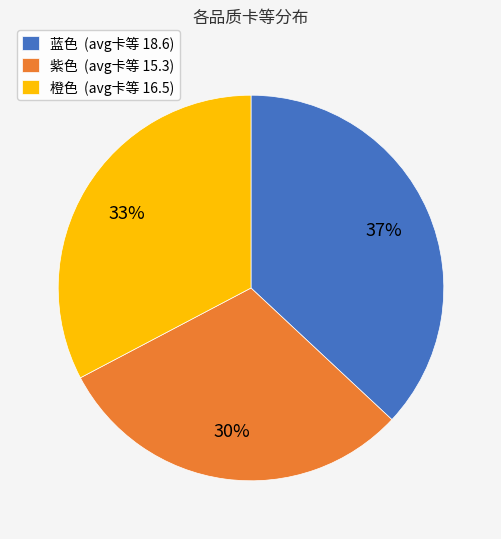

Is it true that 紫色 (avg卡等 15.3) is 30% of the pie?

True